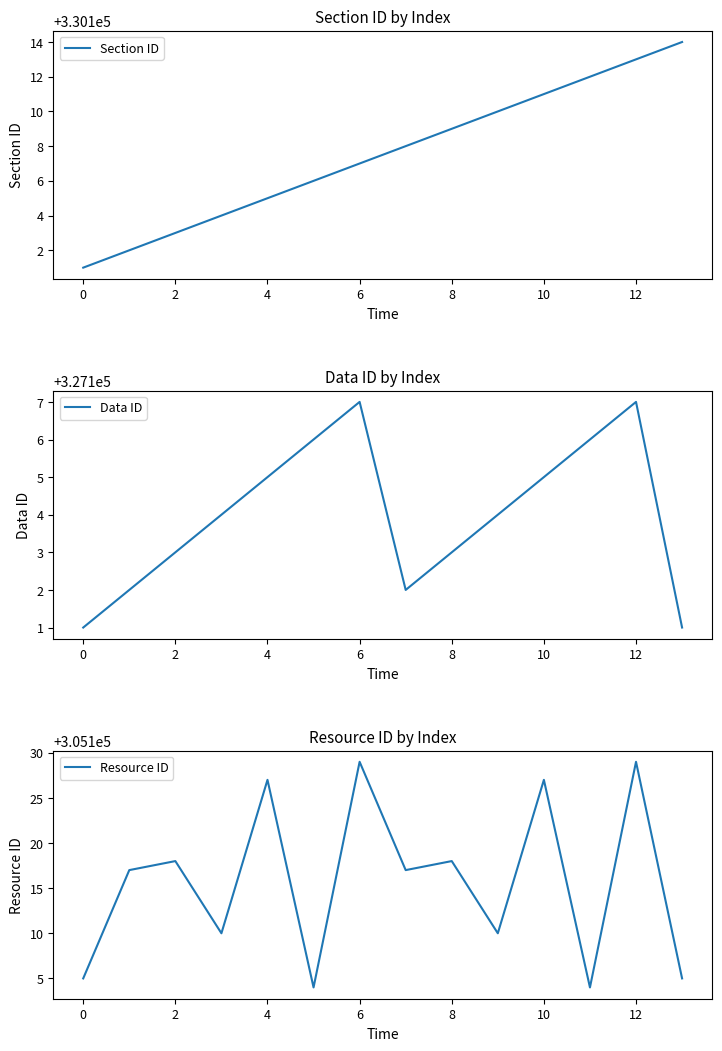

What is the maximum value for Section ID?

330114